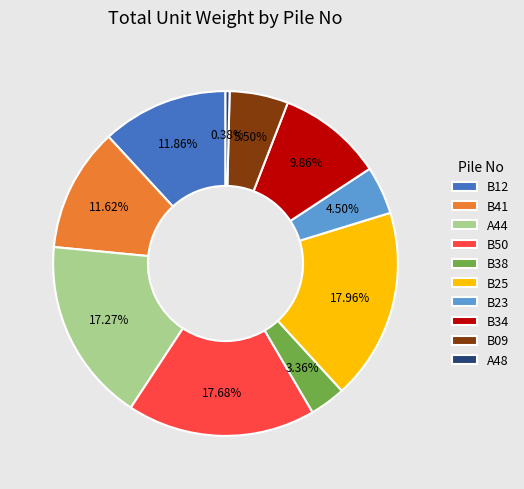

What percentage is the A44 slice, to the nearest percent?

17%